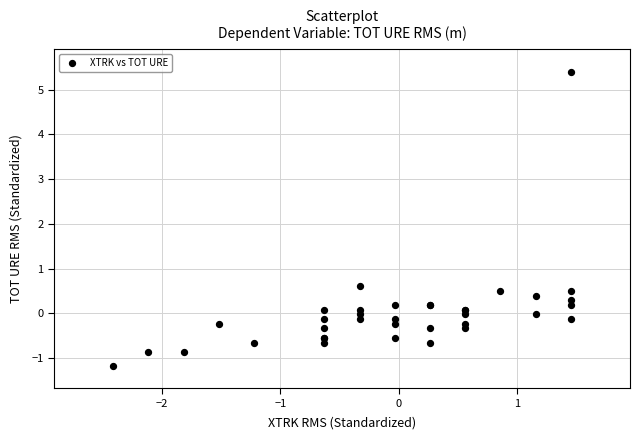

What Y value in the scatter plot is closest to 2?

0.6